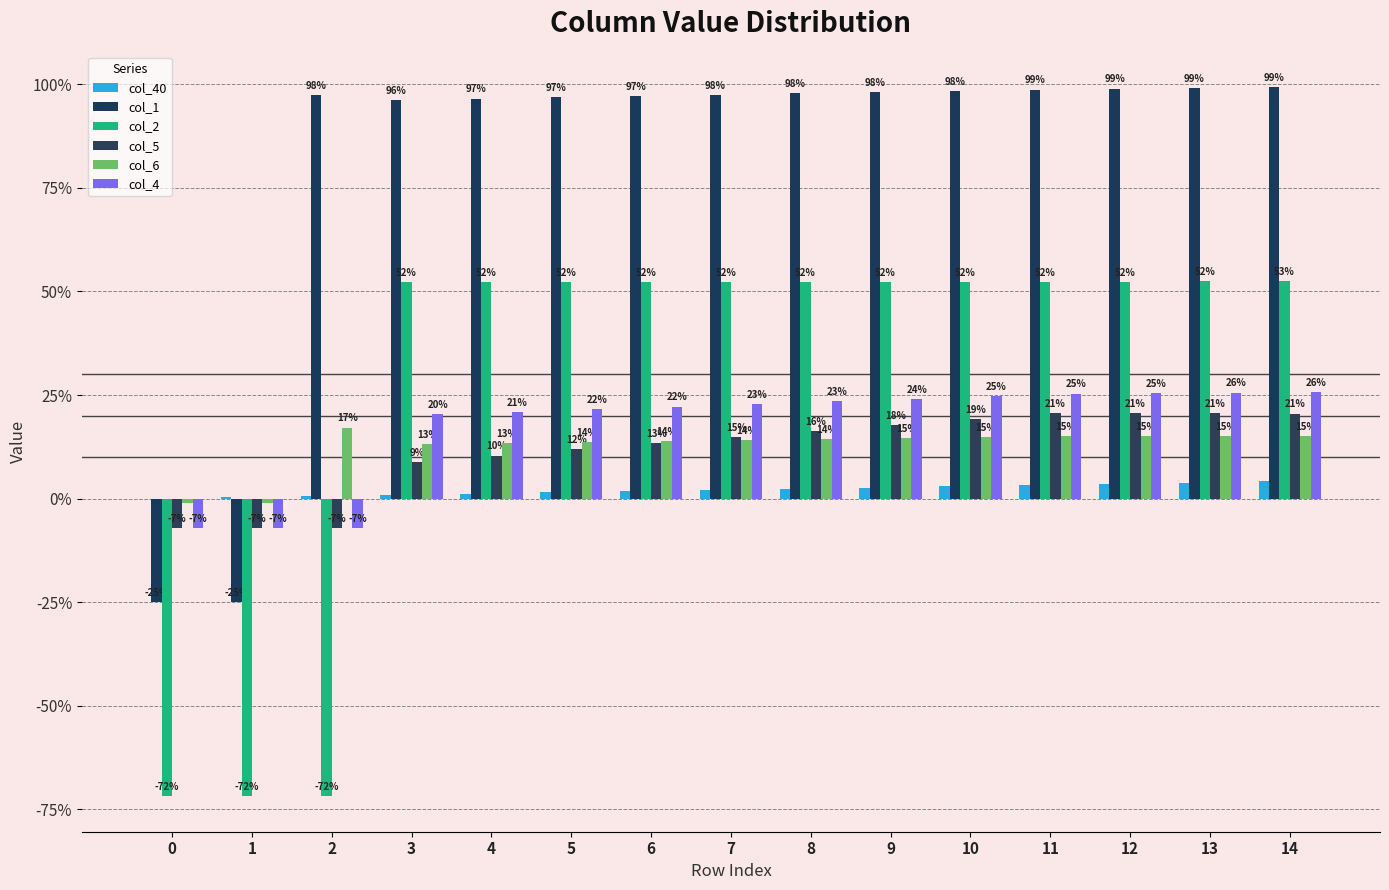

Between 0 and 12, which series saw the biggest shift?

col_2